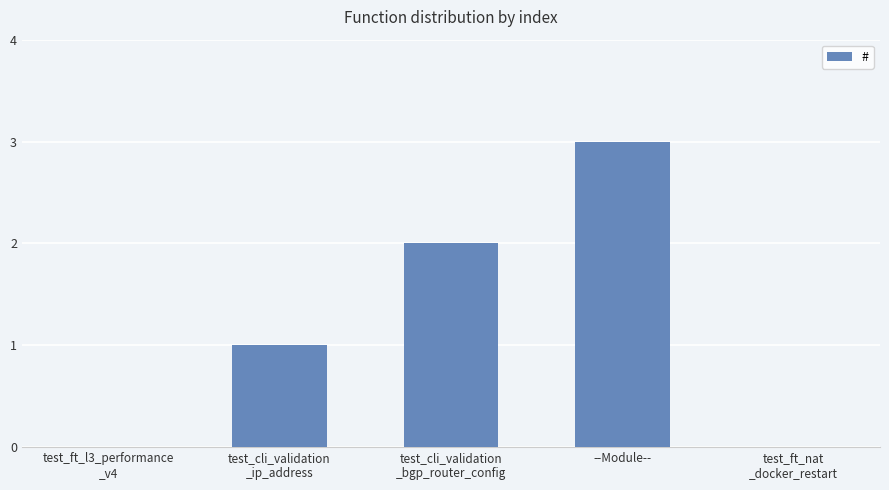

The value at --Module-- is 3. True or false?

True